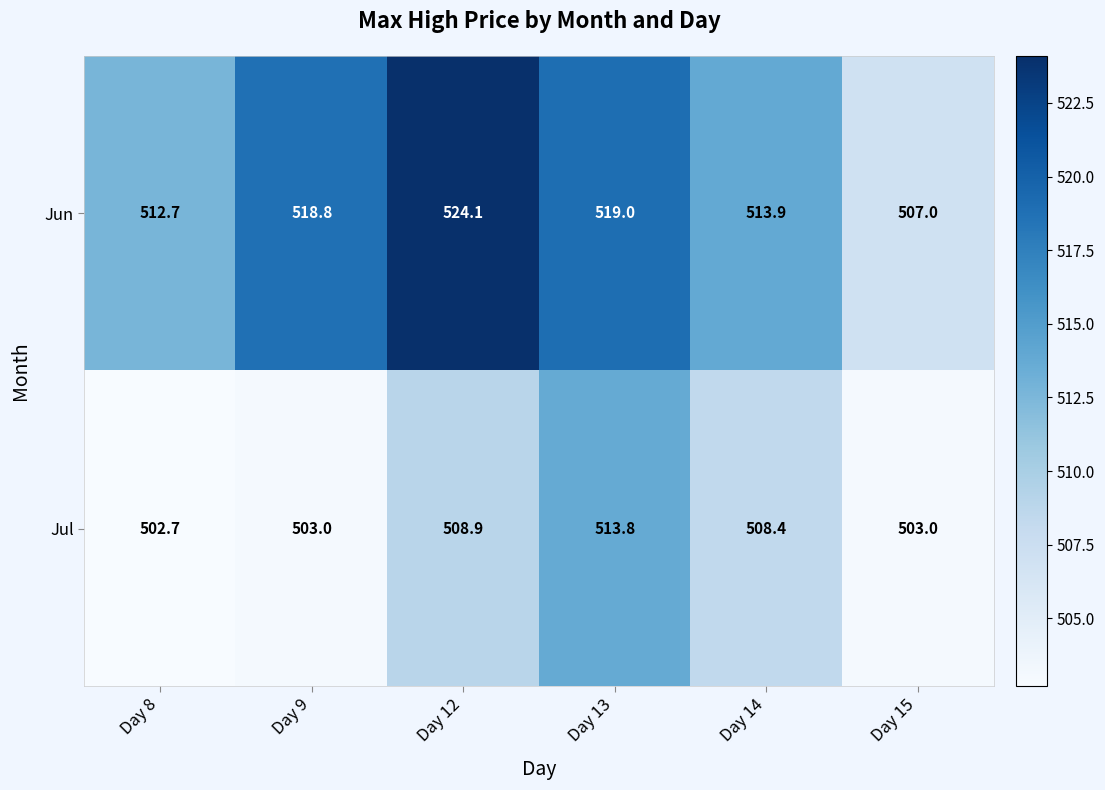

Between Day 13 and Day 14, which series saw the biggest shift?

Jul